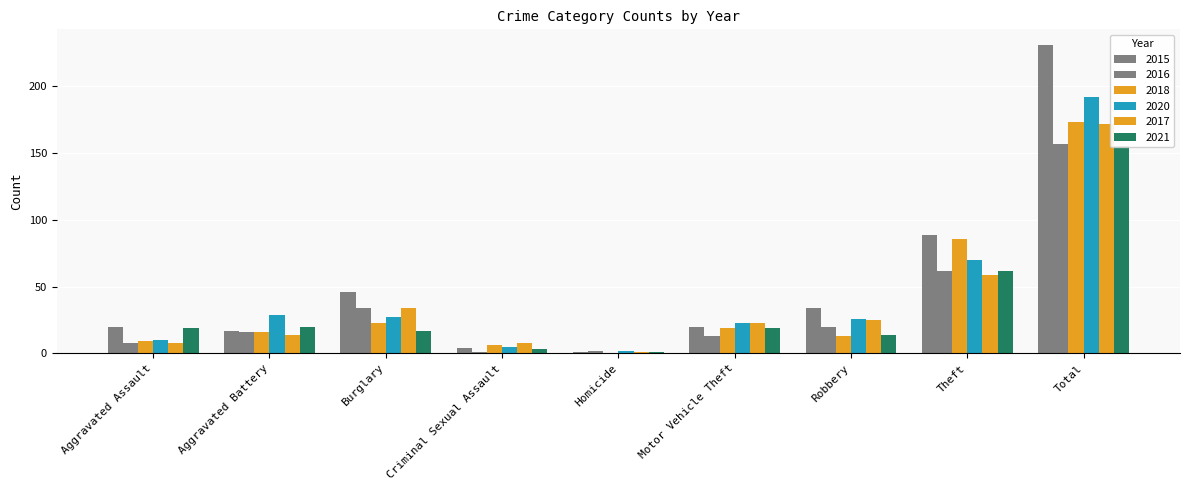

Which category has the highest value in the 2017 series?

Total